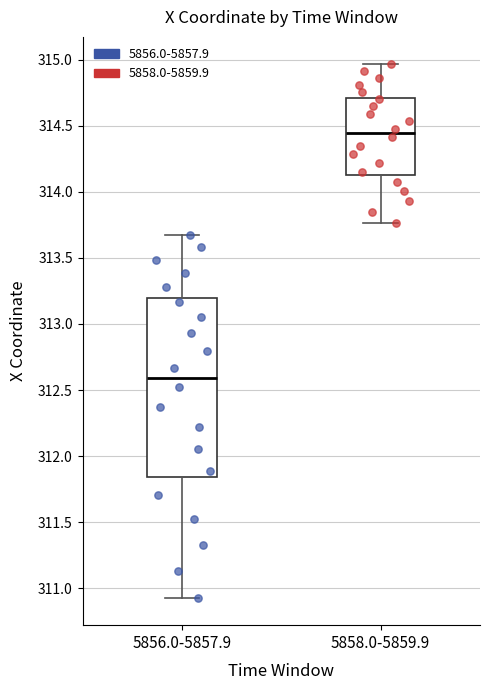

Reading left to right, read every box against the y-axis: the position of its median line, the range the box covers, and the ends of its whiskers. The values are not printed on the chart, so give them approximately, as read against the axis.

5856.0-5857.9: median 312.60, box 311.85 to 313.20, whiskers 310.90 to 313.70
5858.0-5859.9: median 314.45, box 314.15 to 314.70, whiskers 313.75 to 314.95